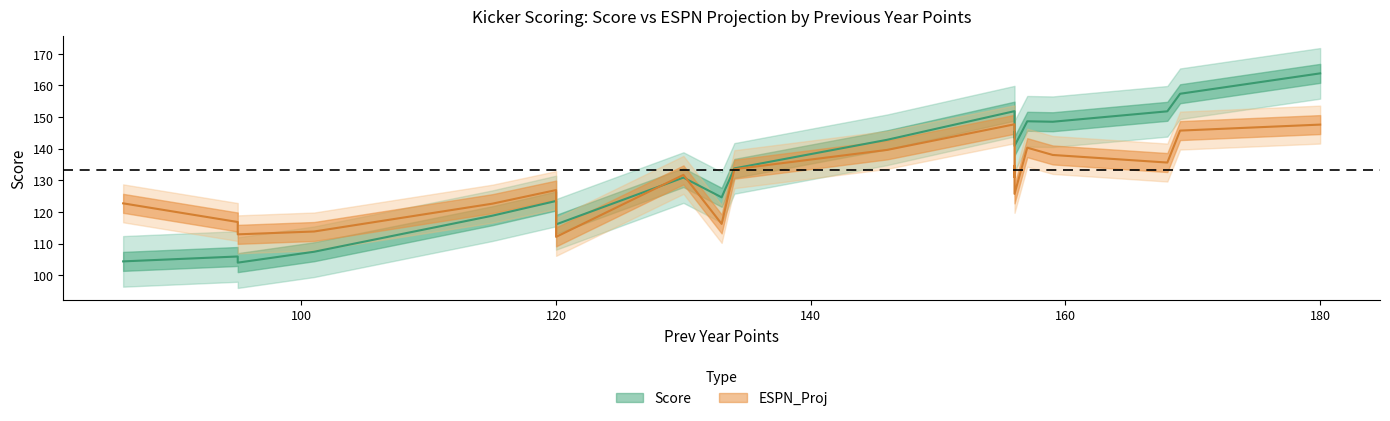

At how many categories does at least one series exceed 153?

2